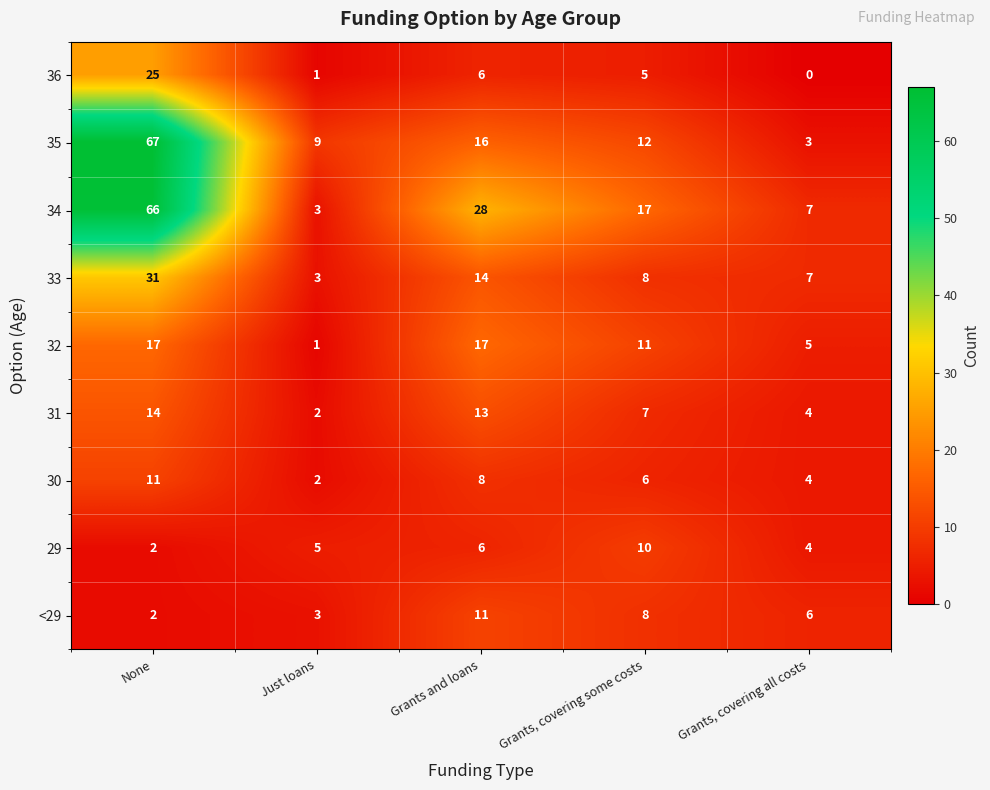

Where is 31 nearest to the value 8?

Grants, covering some costs